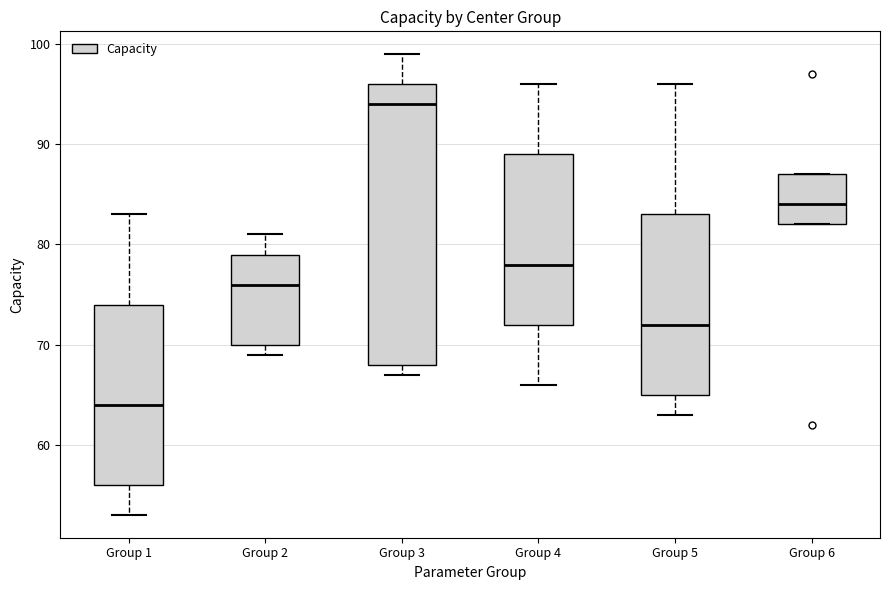

Which box has the highest median line?

Group 3